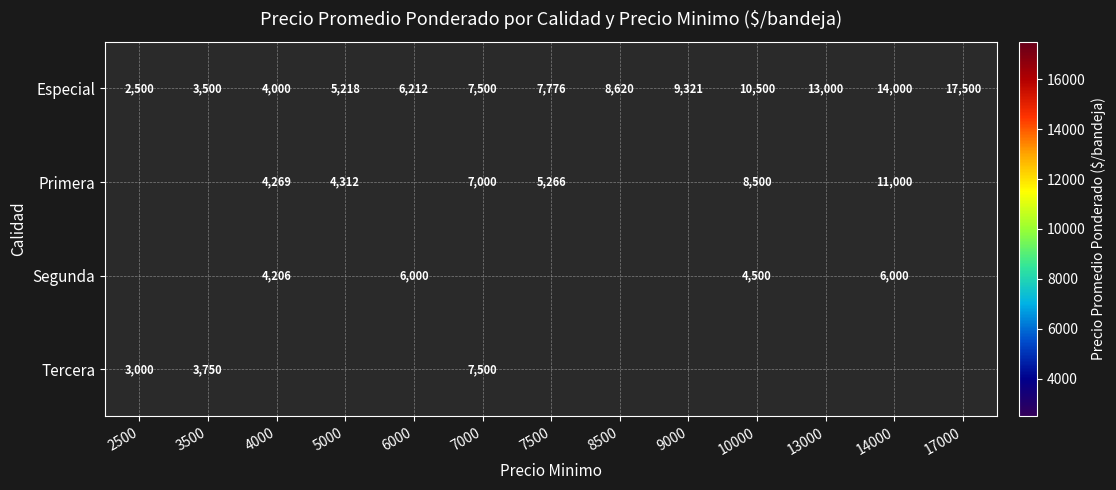

At which label is Especial closest to 10000?

10000